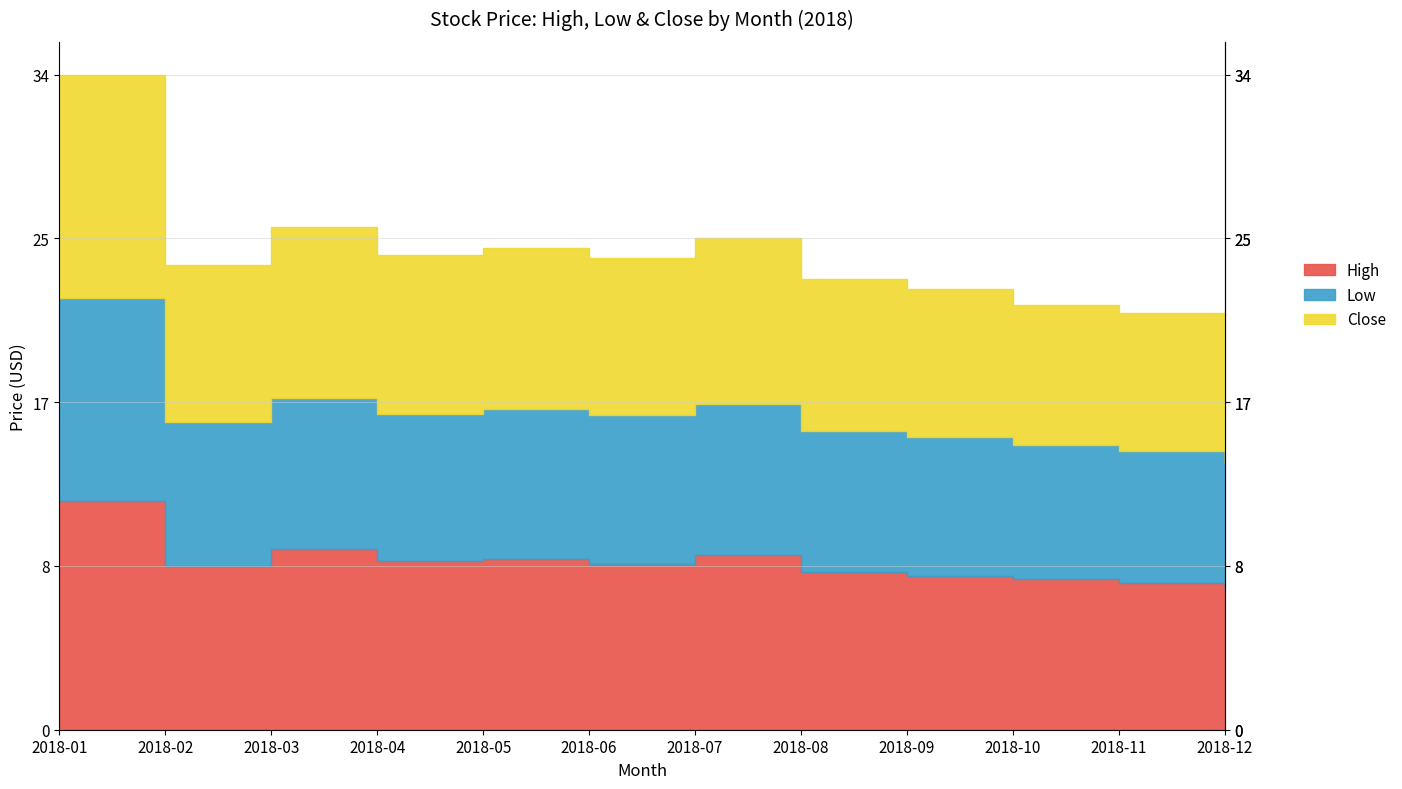

At which category is the sum across all series the highest?

2018-01